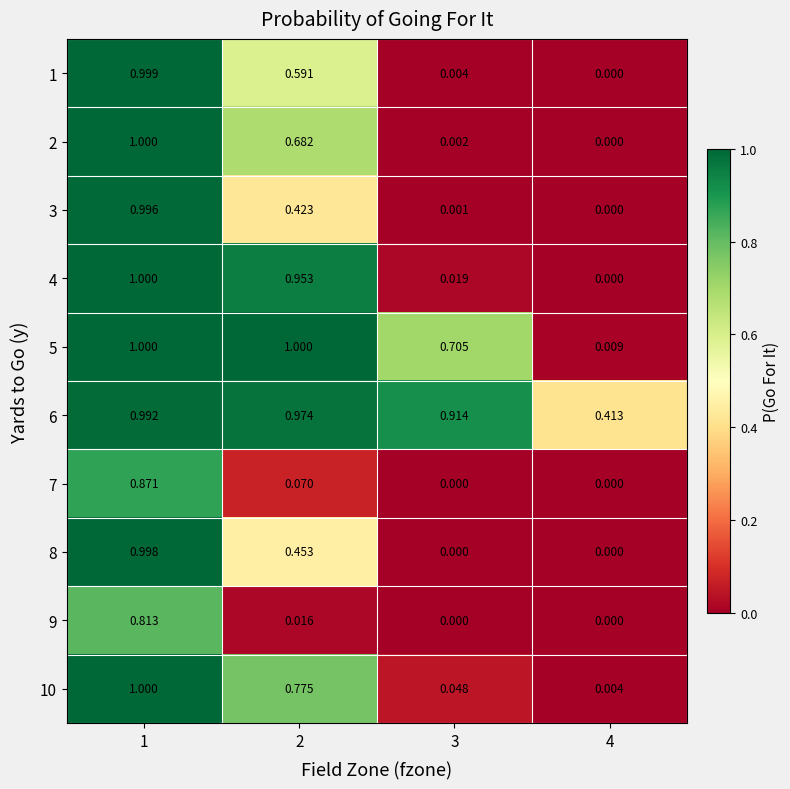

At which category is the sum across all series the highest?

1